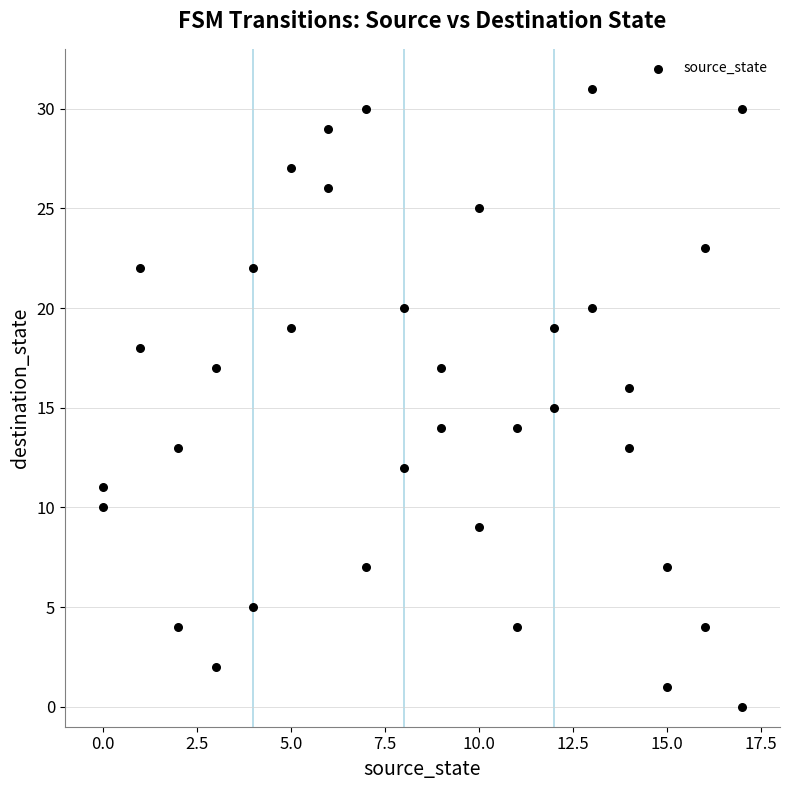

What is the range of Y values (max minus min)?

31